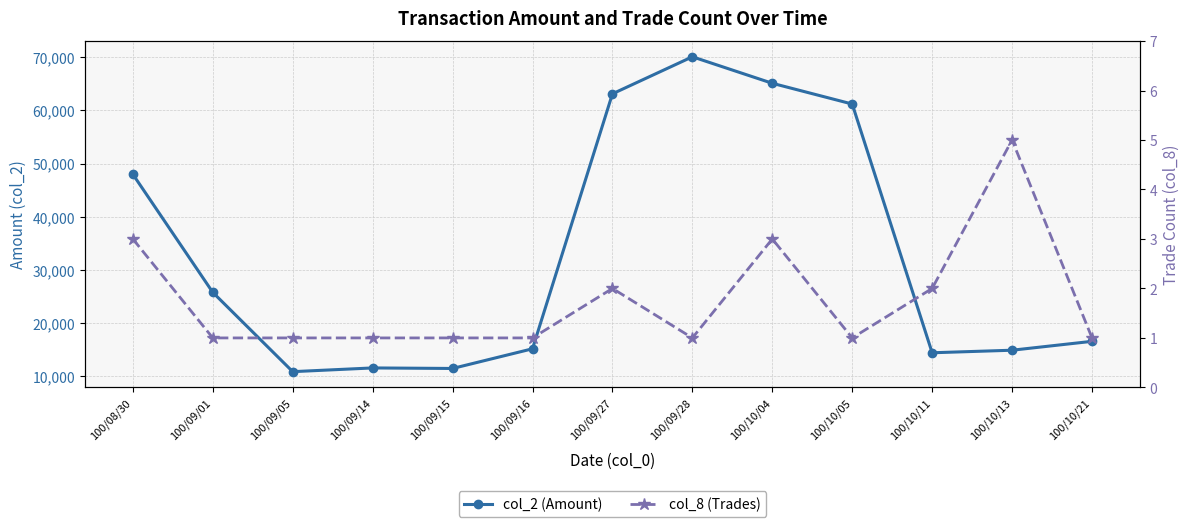

In col_8 (Trades), how many points are lower than both neighbors (excluding endpoints)?

2